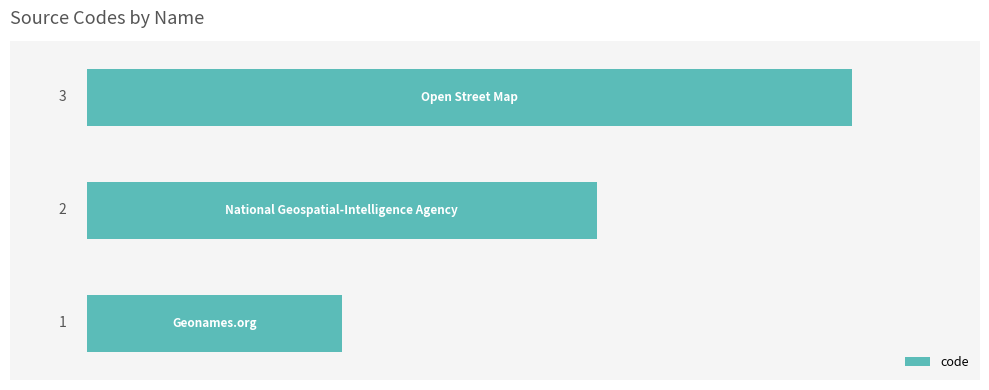

How many data points does each series have?

3